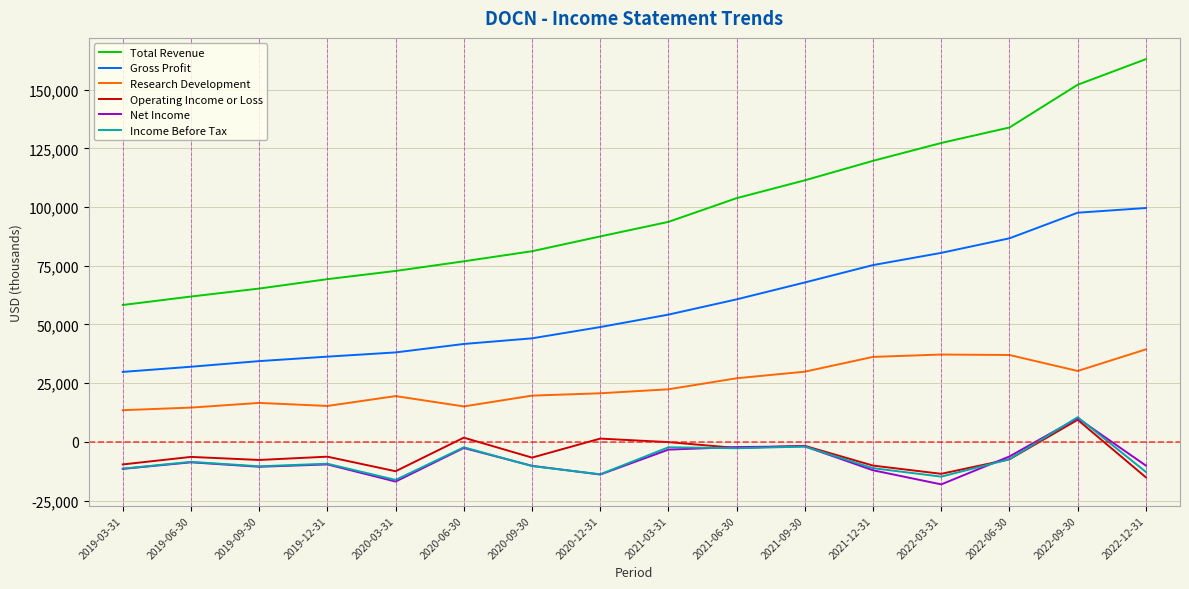

How many positive values does the Income Before Tax series have?

1